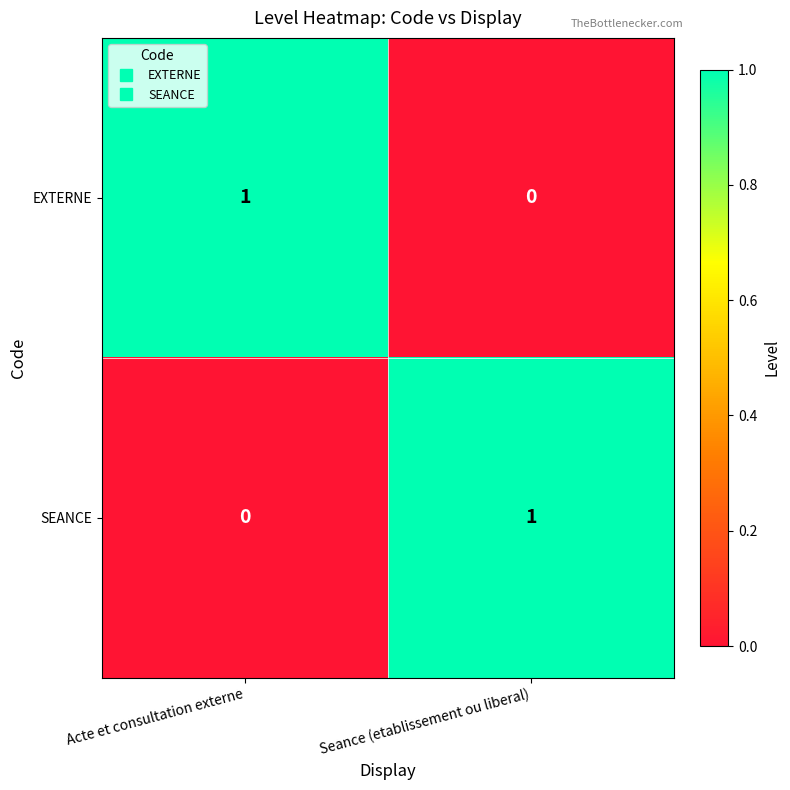

At which label is EXTERNE closest to 0?

Seance (etablissement ou liberal)